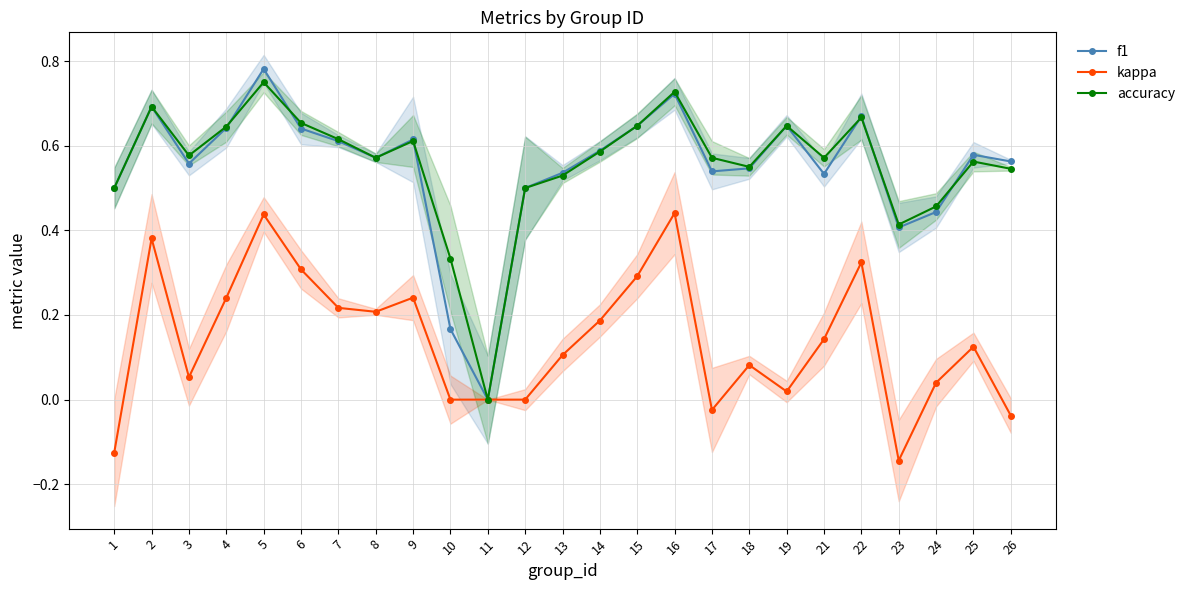

In kappa, how many points are lower than both neighbors (excluding endpoints)?

5